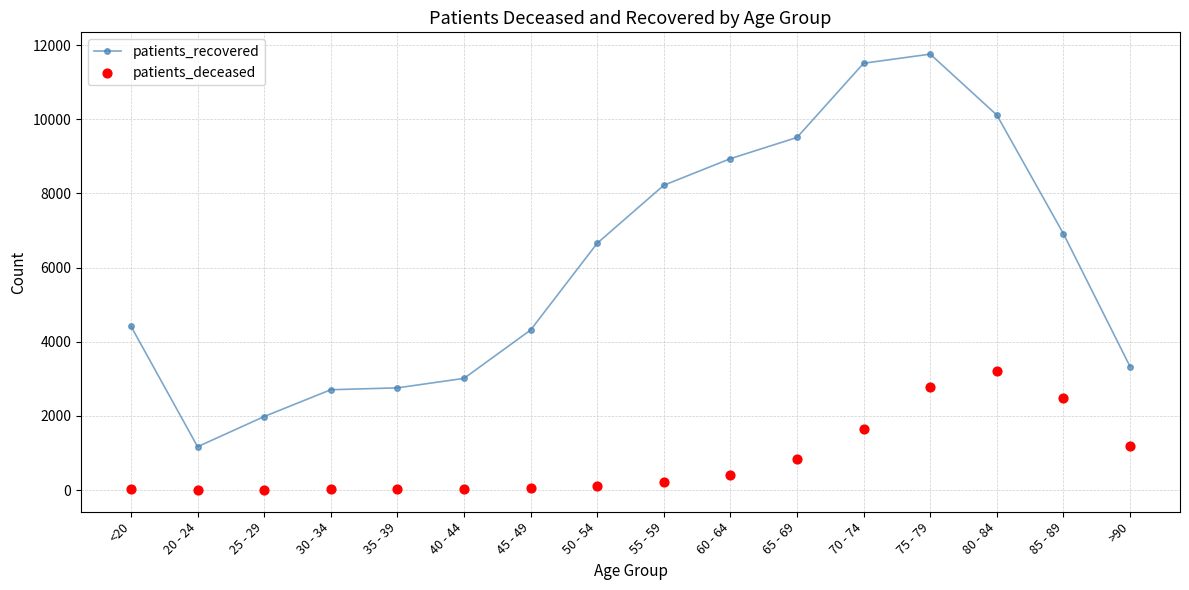

Is the value of patients_deceased at 20 - 24 greater than the value of patients_recovered at 45 - 49?

No